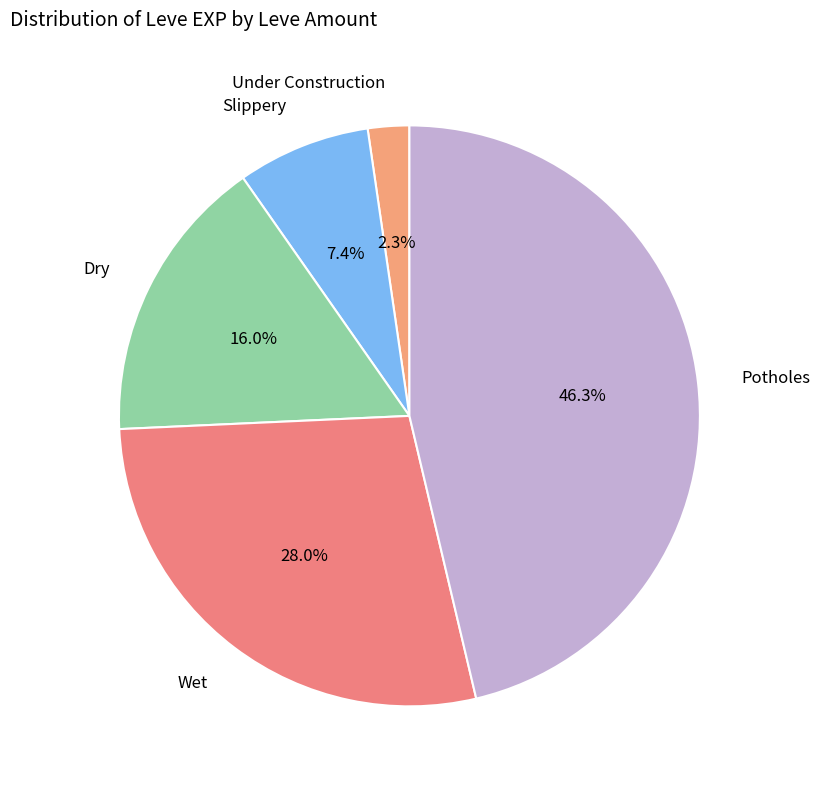

To the nearest percent, what is the average slice percentage?

20%